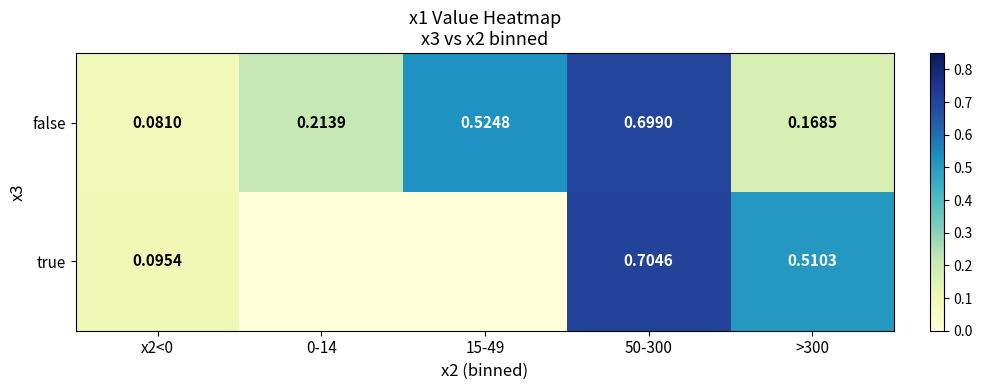

What is the total value across all series at 50-300?

1.4